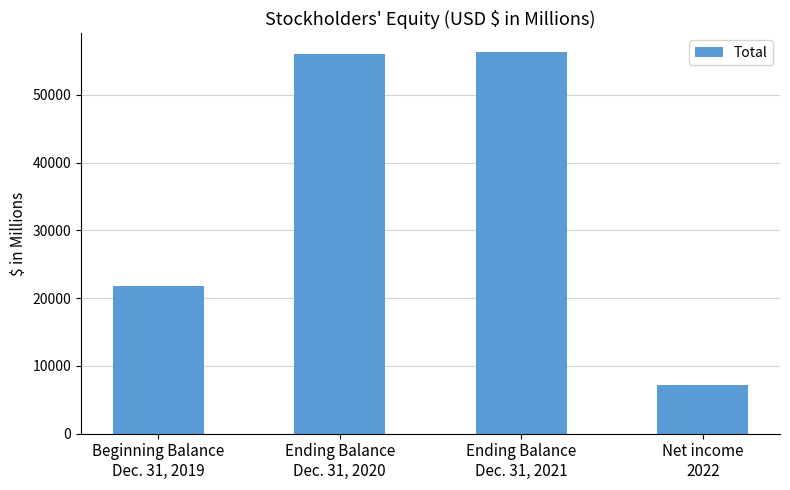

What is the difference between the maximum and second lowest values?

34516